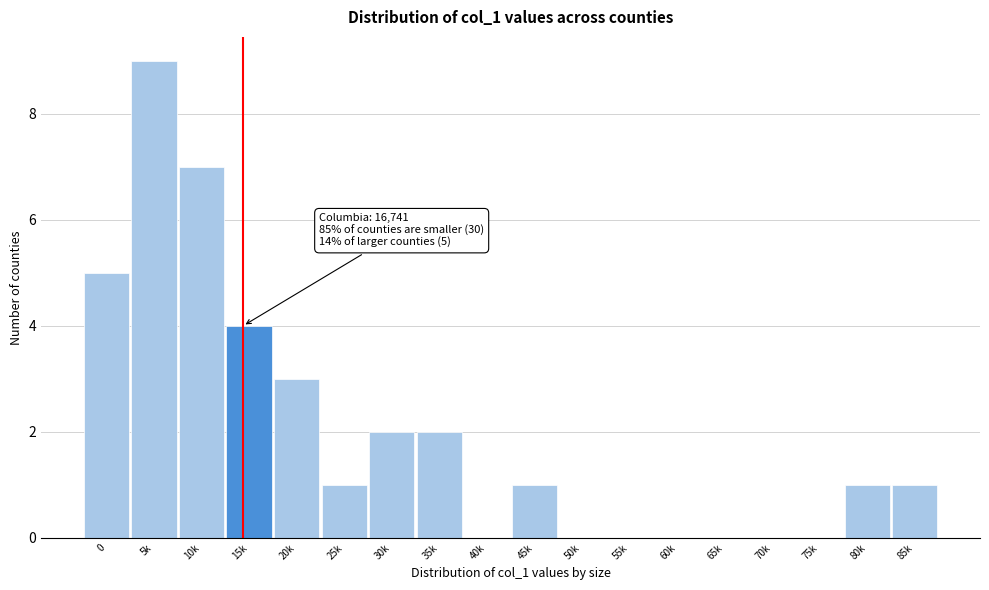

Reading right to left, list all the values displayed in this chart.

85k=1	80k=1	75k=0	70k=0	65k=0	60k=0	55k=0	50k=0	45k=1	40k=0	35k=2	30k=2	25k=1	20k=3	15k=4	10k=7	5k=9	0=5